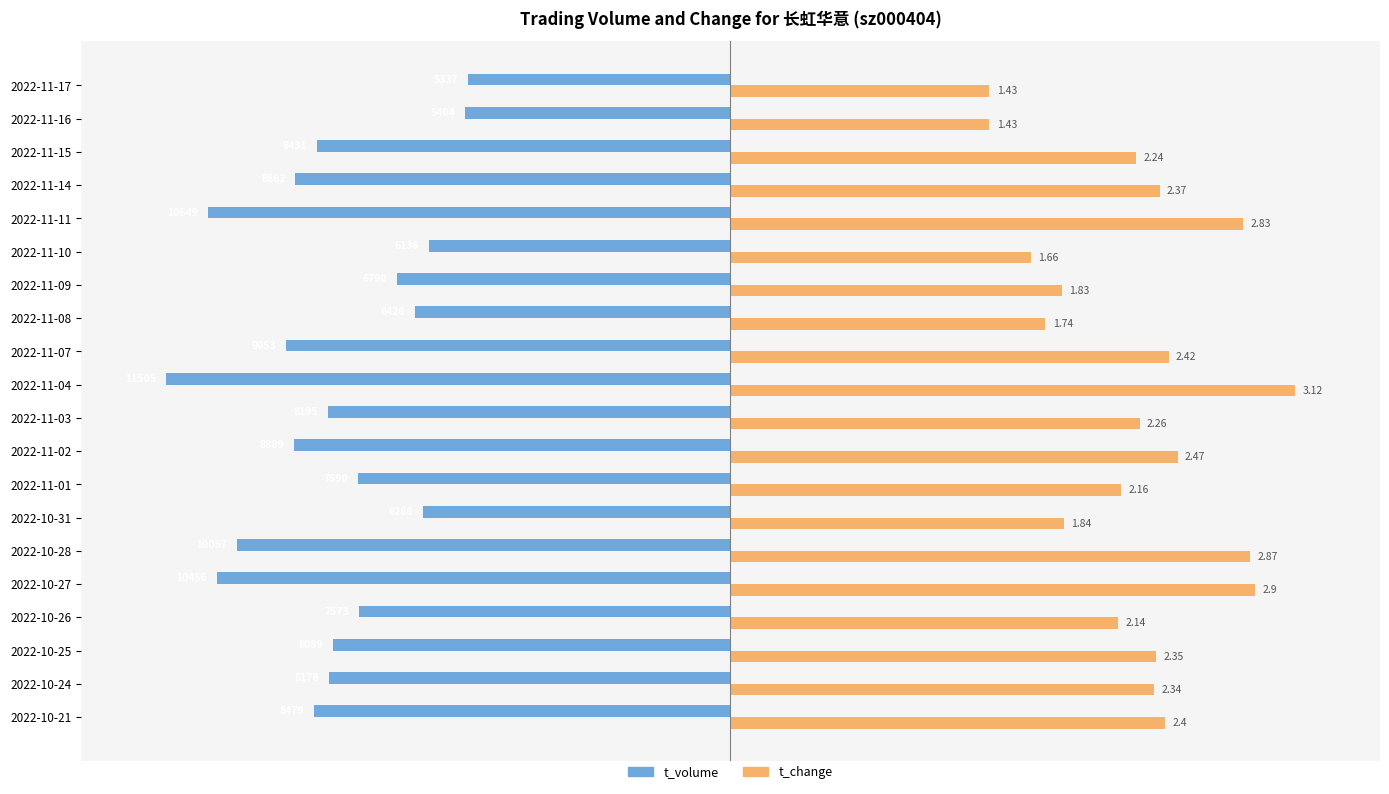

What are all the series names shown in the legend?

t_volume, t_change